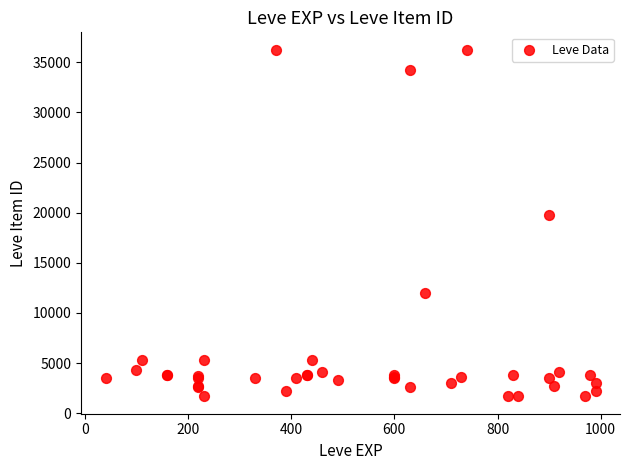

What Y value in the scatter plot is closest to 18967?

19744